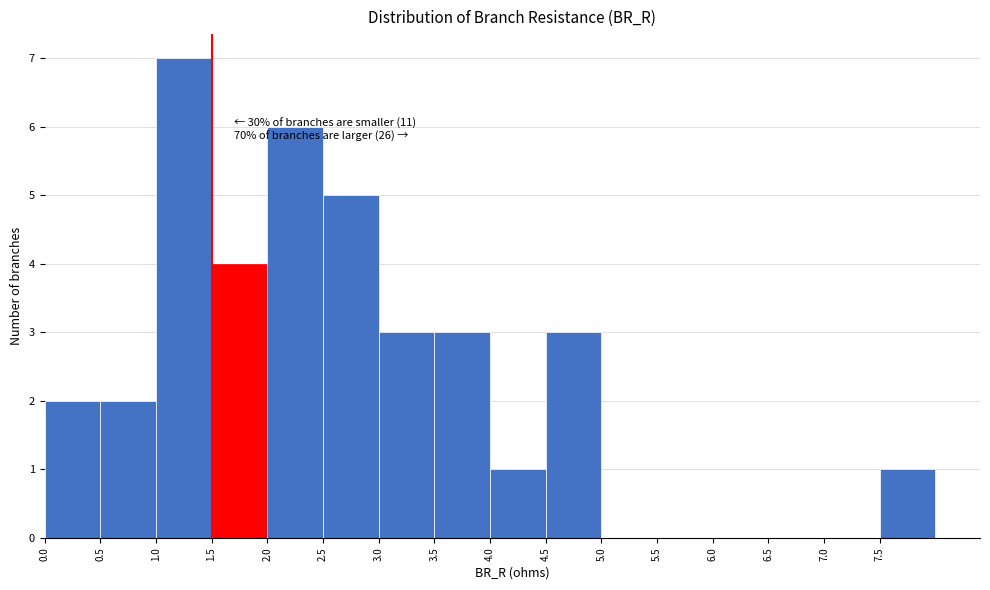

Which range on the x-axis has the tallest bar?

1.0 to 1.5